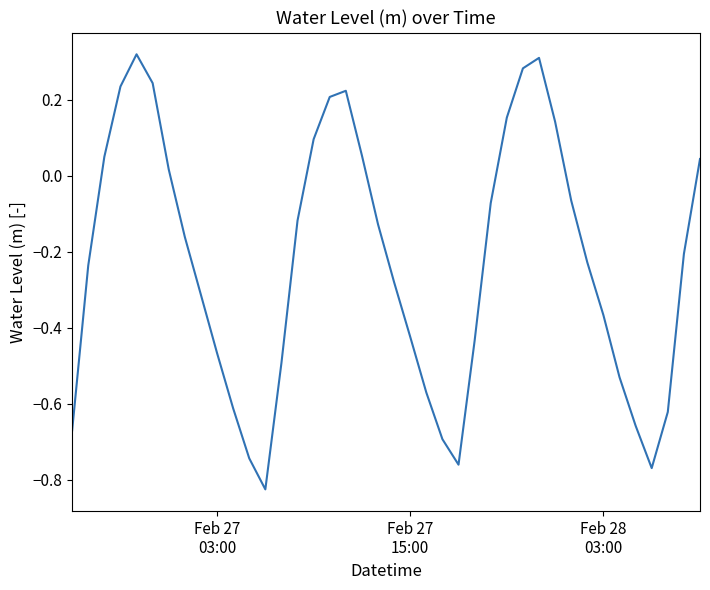

What is the difference between the second highest and minimum values?

1.1